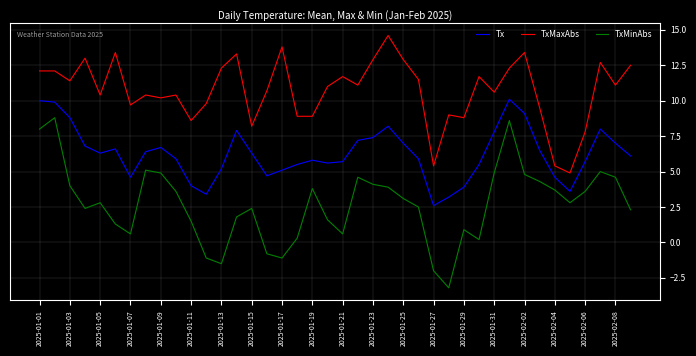

What is the difference between the maximum and minimum values in the TxMaxAbs series?

9.7